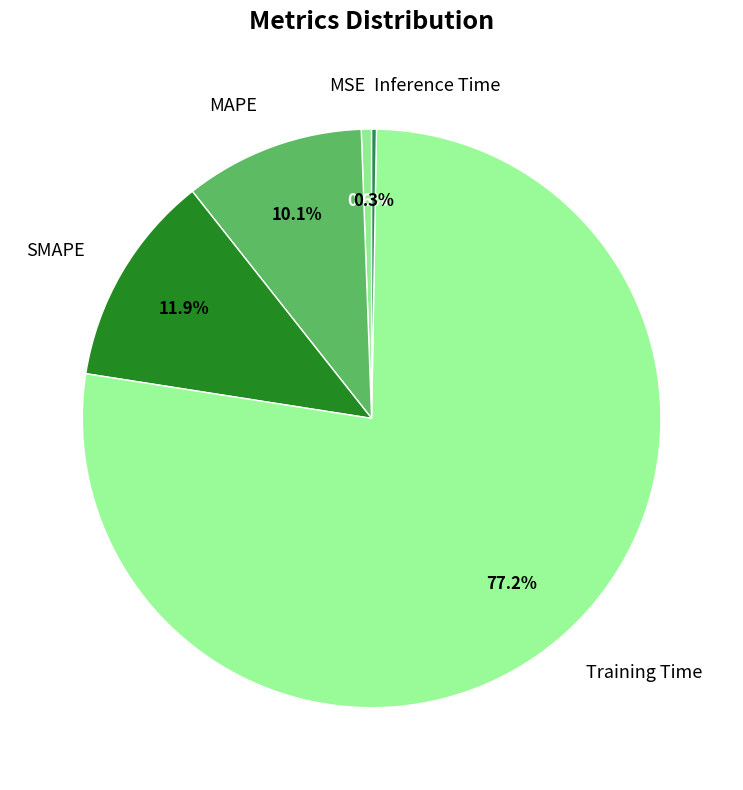

What percentage is the Training Time slice, to the nearest percent?

77%